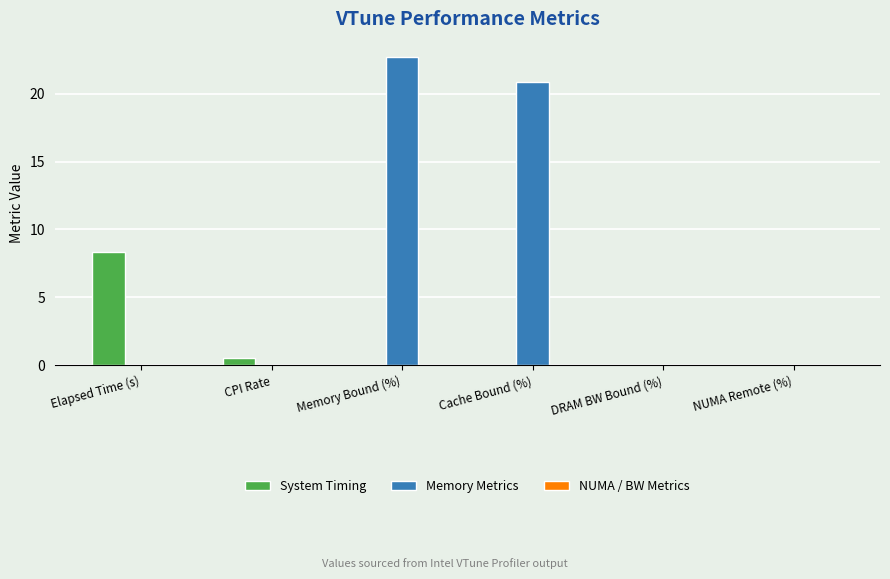

What is the maximum value shown in the chart?

22.7